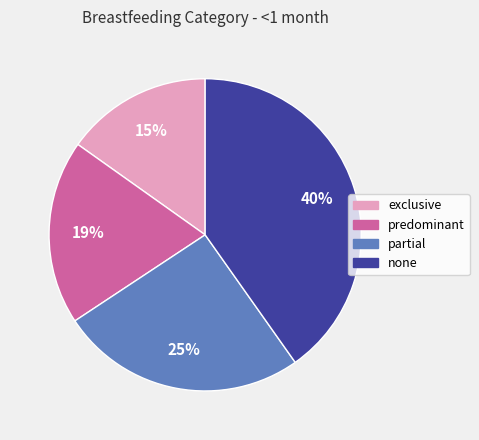

Which has a higher value, none or exclusive?

none